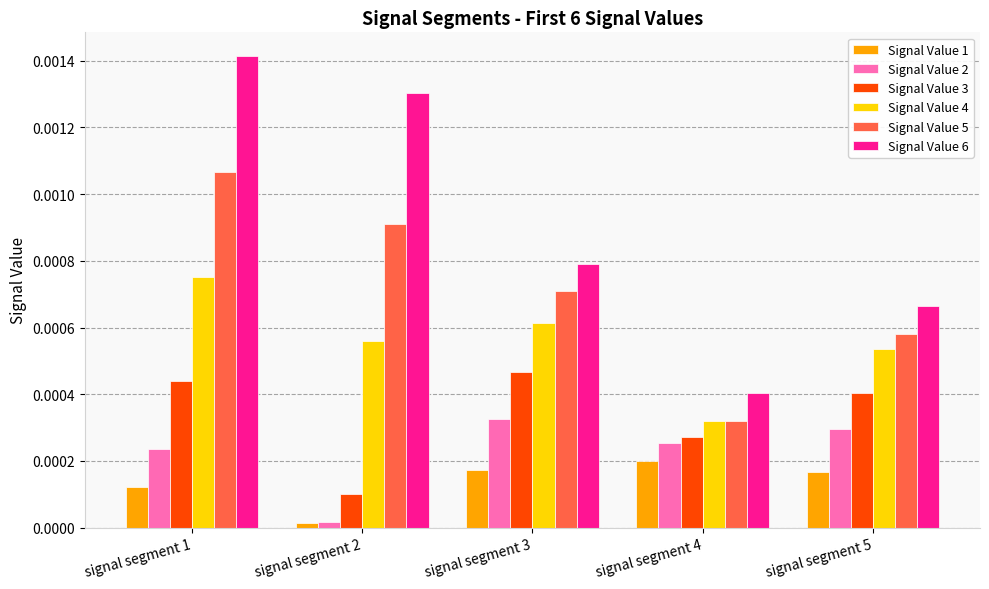

Which series has the widest spread of values?

Signal Value 6